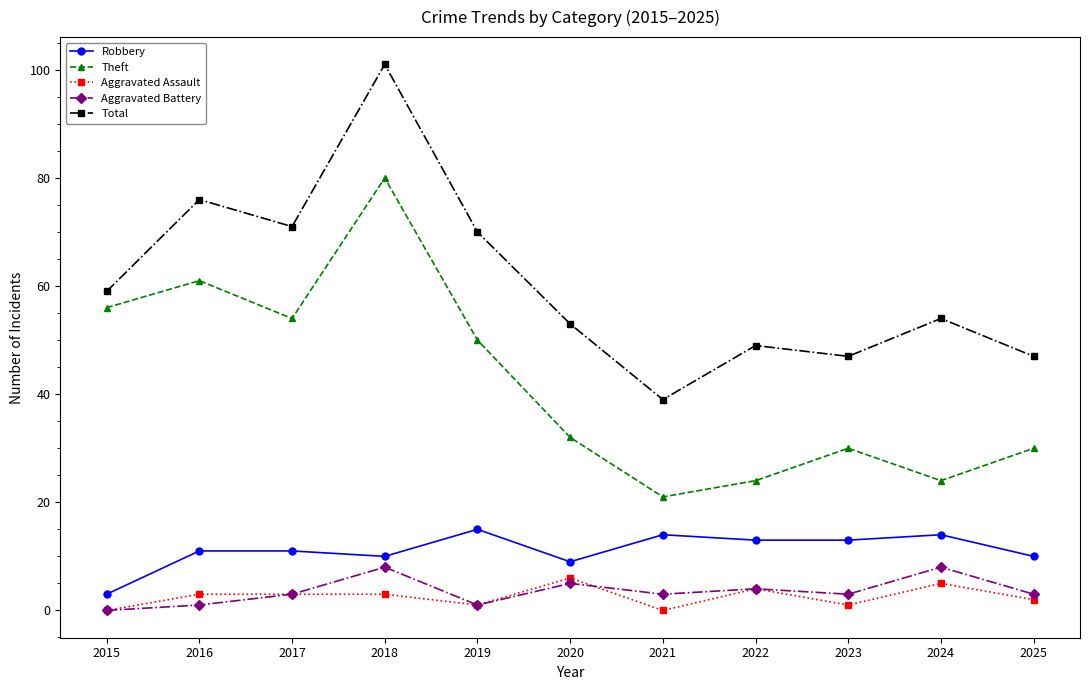

Reading left to right, extract all data points from this chart.

Robbery: 3	11	11	10	15	9	14	13	13	14	10
Theft: 56	61	54	80	50	32	21	24	30	24	30
Aggravated Assault: 0	3	3	3	1	6	0	4	1	5	2
Aggravated Battery: 0	1	3	8	1	5	3	4	3	8	3
Total: 59	76	71	101	70	53	39	49	47	54	47